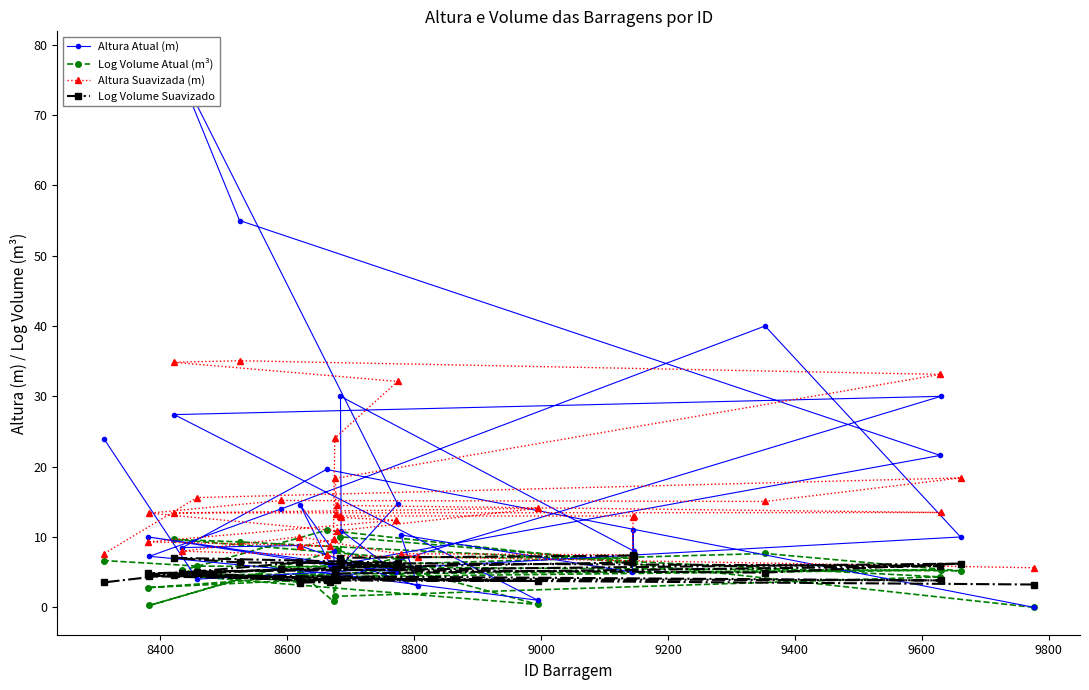

What is the highest value of the Altura Suavizada (m) series?

35.1